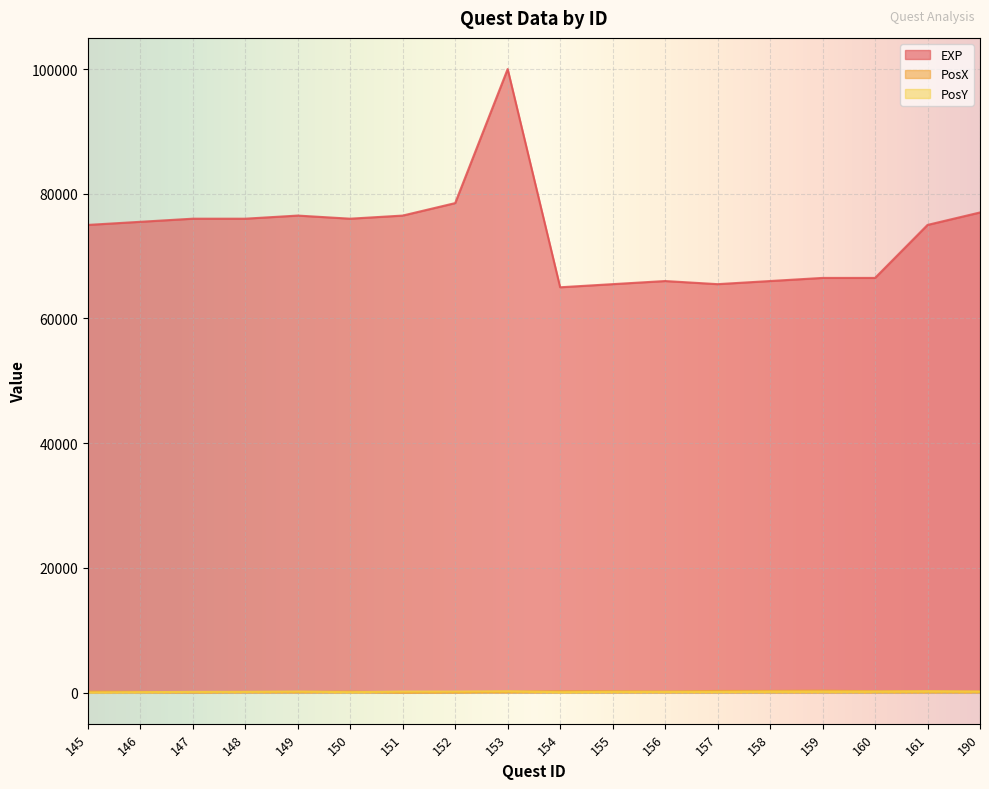

True or false: EXP has a value of 43682 at 147.

False